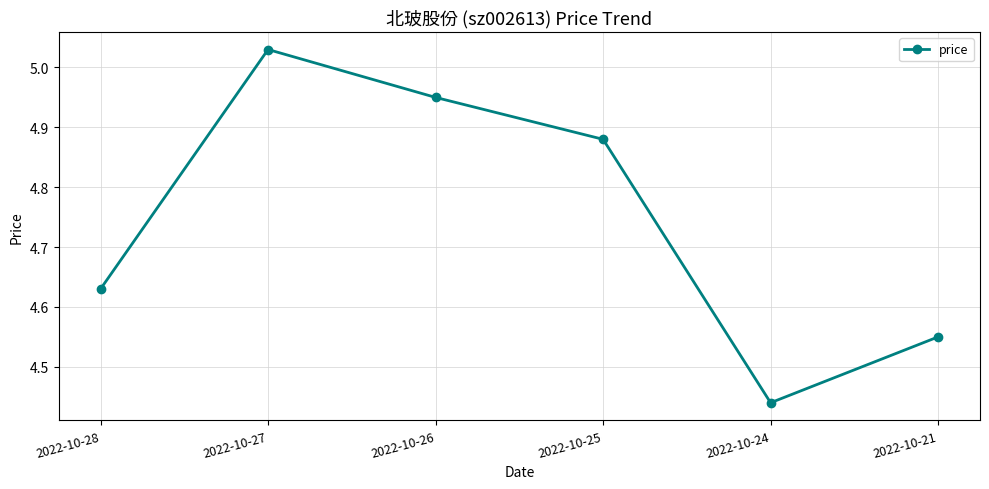

How many lines are shown in the chart?

1